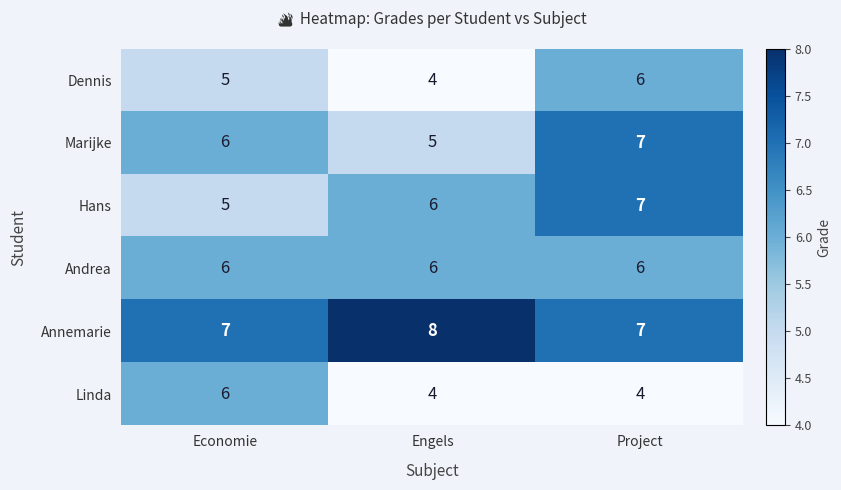

What is the highest value of the Andrea series?

6